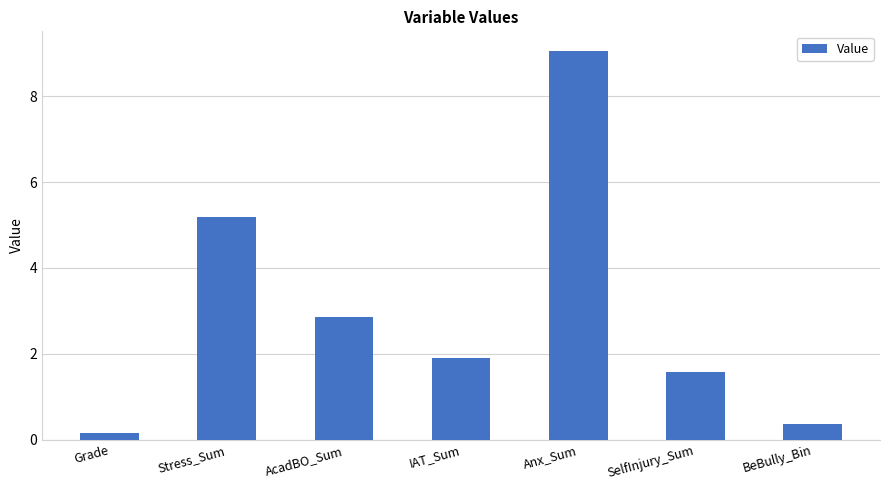

At which category does the chart reach its peak across all series?

Anx_Sum